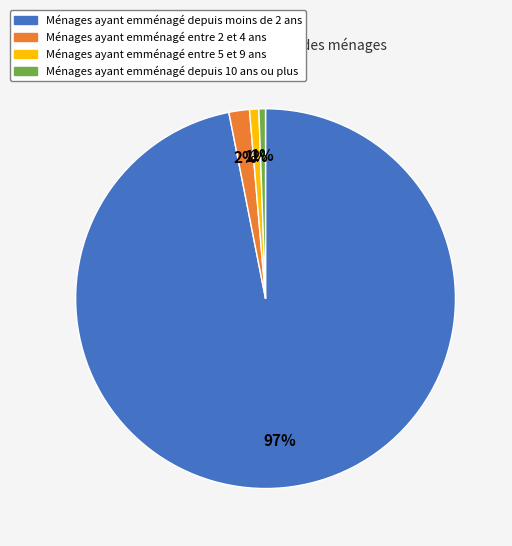

To the nearest percent, what is the average slice percentage?

25%